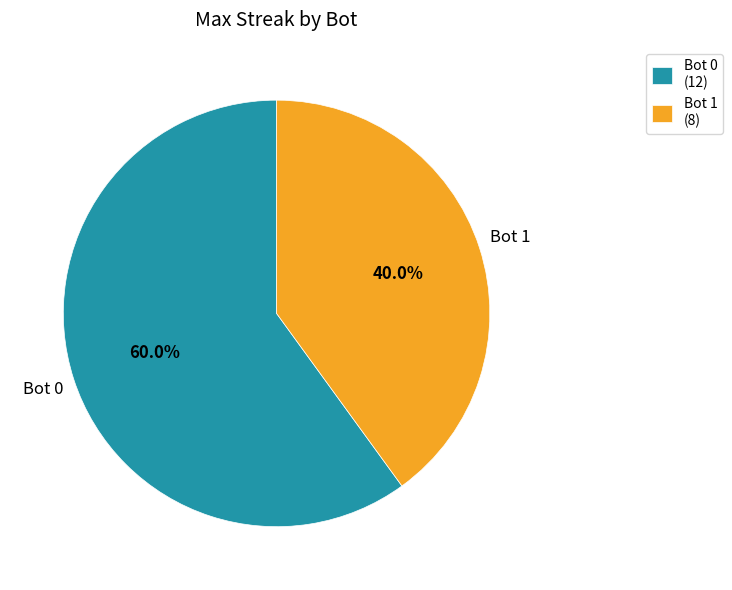

How many segments does this pie chart have?

2